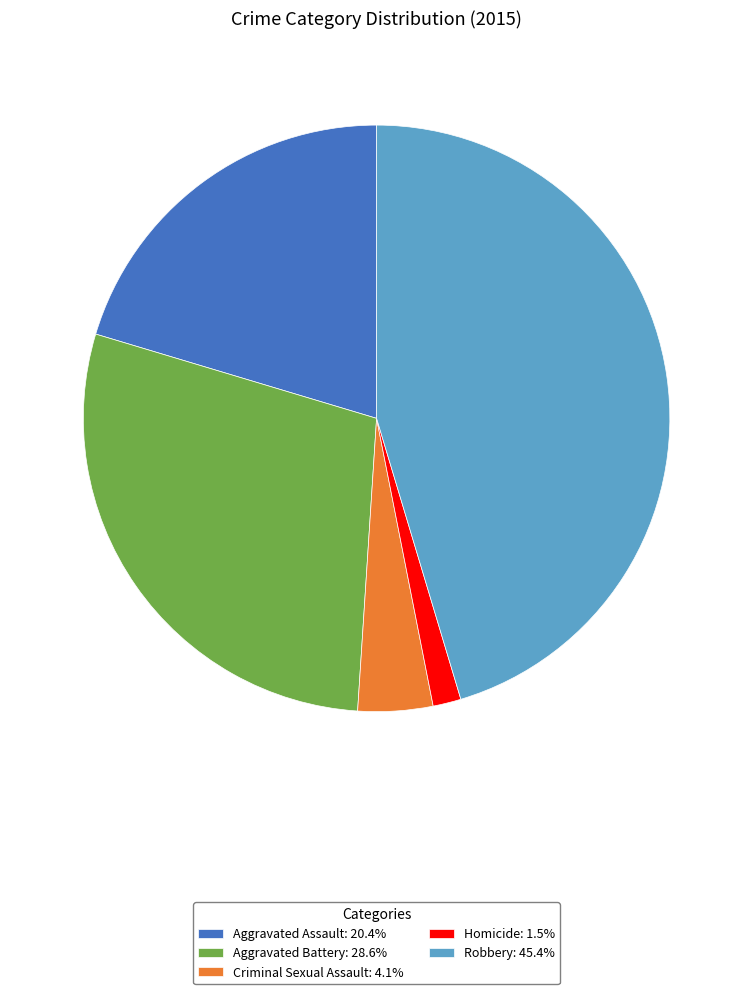

Is the sum of Aggravated Battery: 28.6% and Homicide: 1.5% greater than half?

No